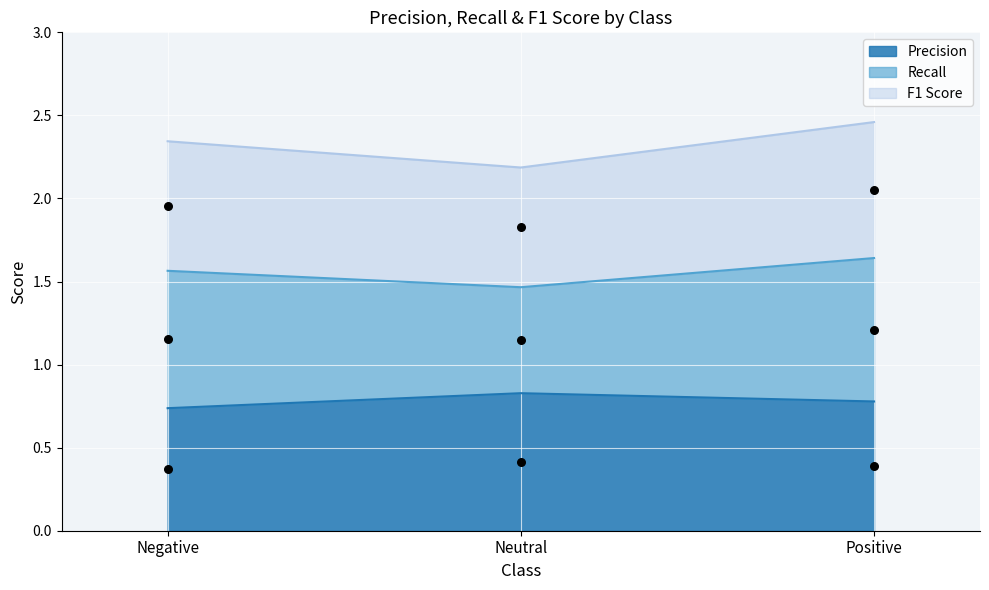

Which series contains the lowest Y value?

Precision